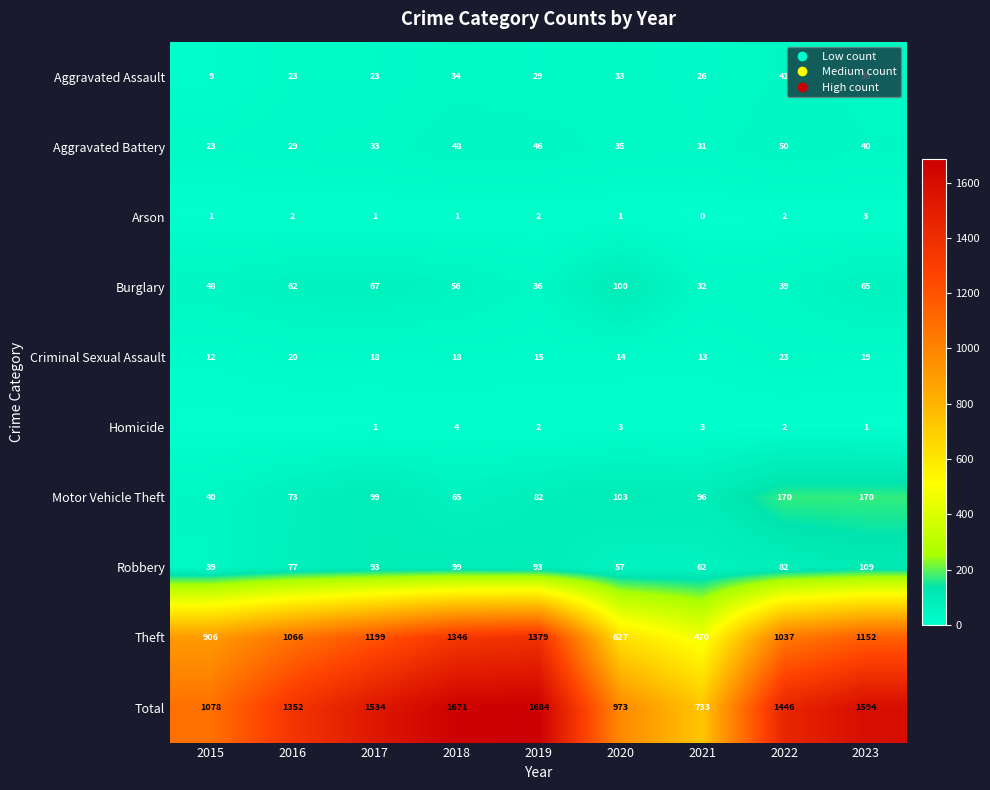

Is it true that Total equals 1880 at 2016?

False